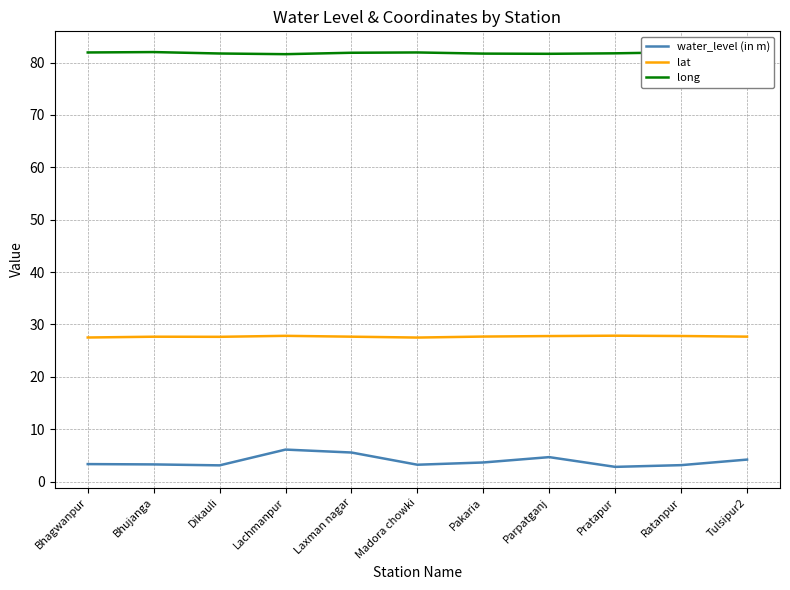

The value of lat at Pakaria is 7.9. True or false?

False